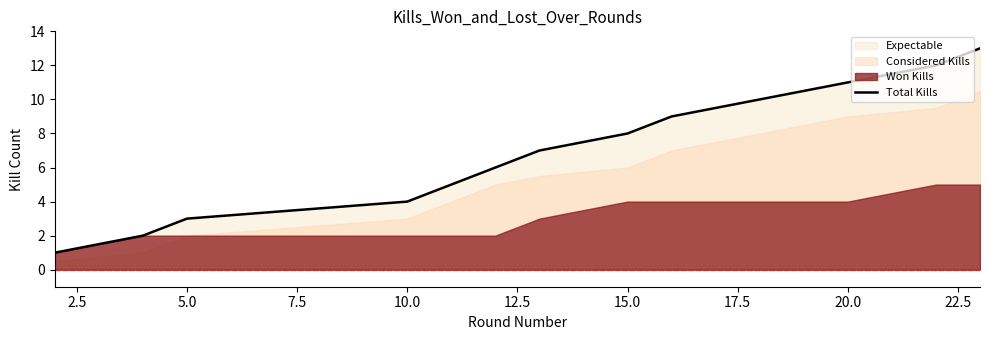

The value of Total Kills at 5.0 is 1. True or false?

False